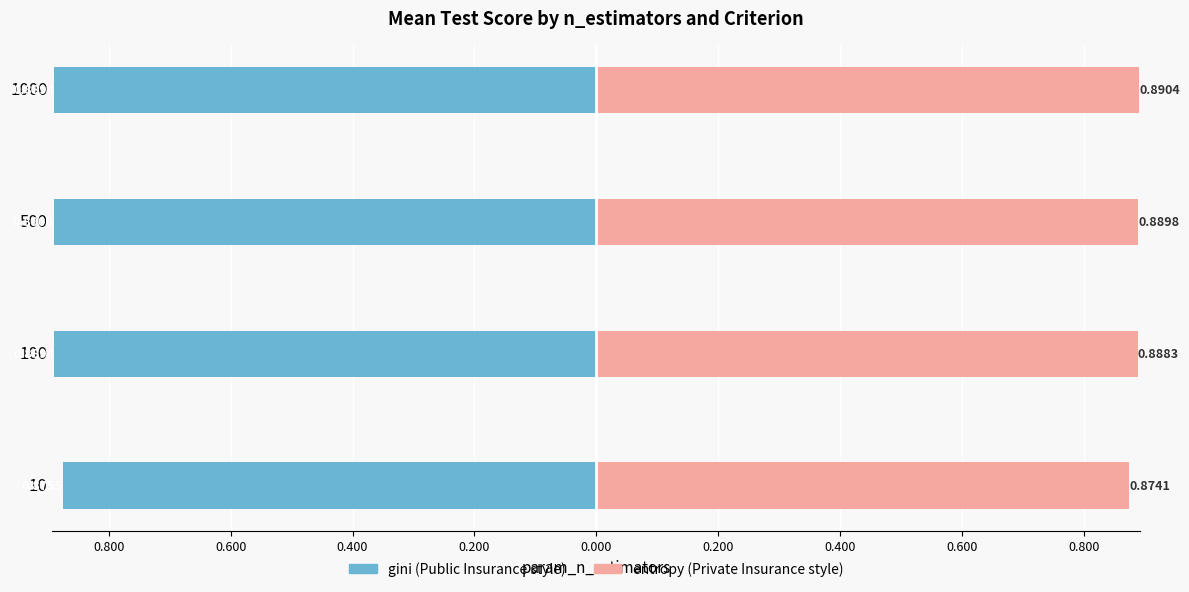

Reading left to right, extract all data points from this chart.

gini: -0.9	-0.9	-0.9	-0.9
entropy: 0.9	0.9	0.9	0.9